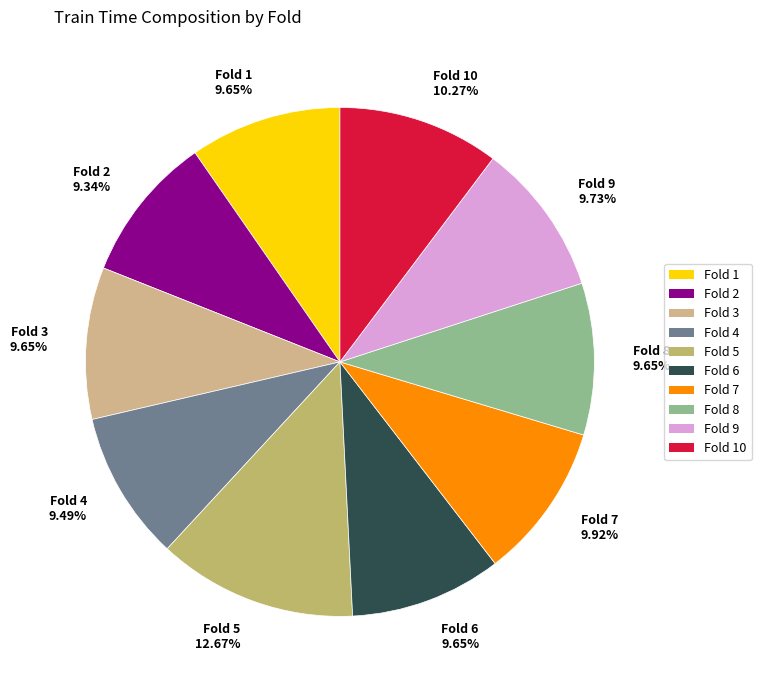

How many segments does this pie chart have?

10